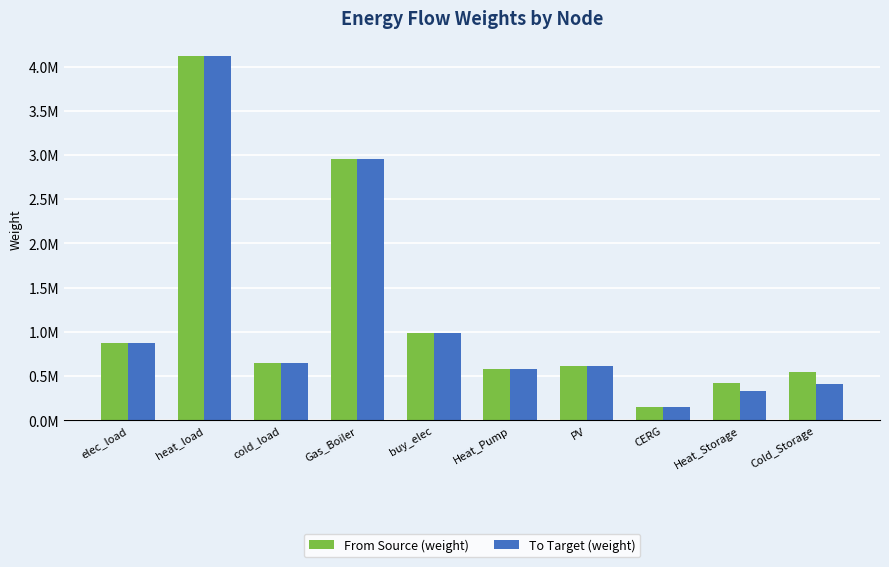

What are all the series names shown in the legend?

From Source (weight), To Target (weight)